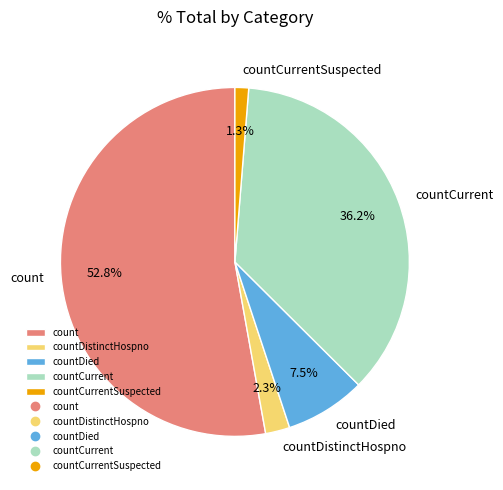

To the nearest percent, what is the combined percentage of count and countDied?

60%